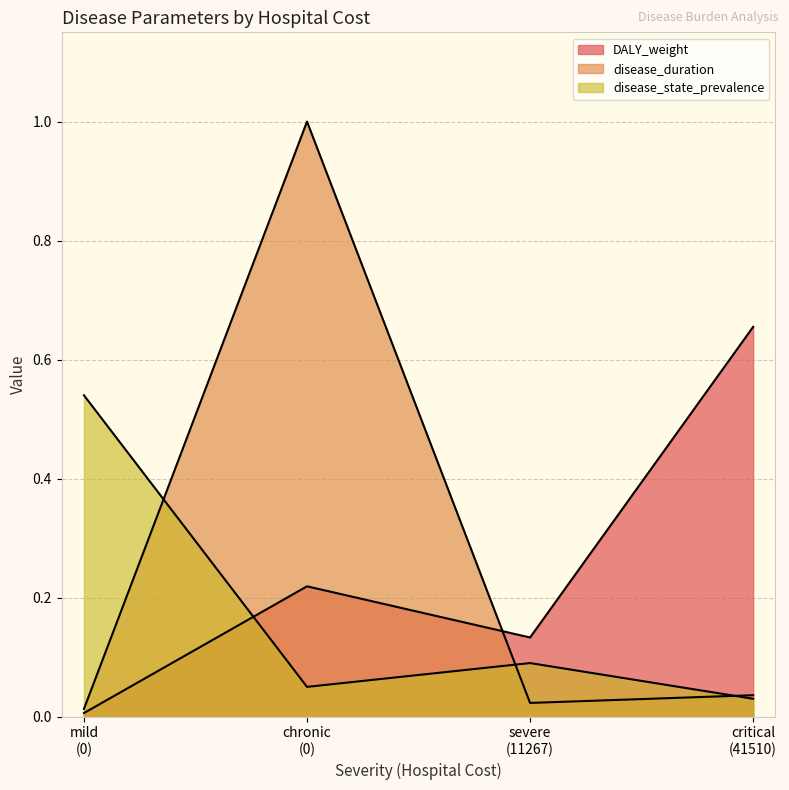

List the series in order of their peak value, lowest first.

disease_state_prevalence, DALY_weight, disease_duration